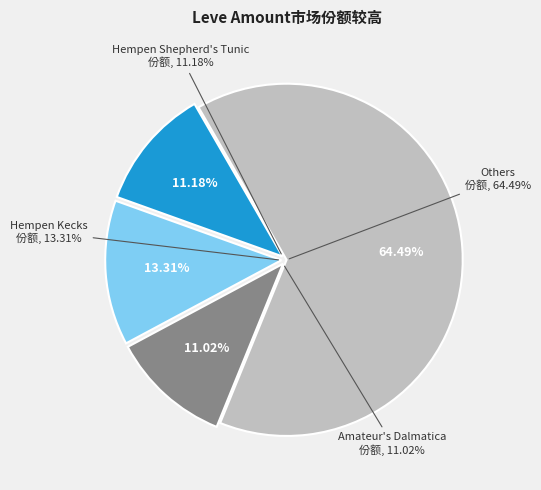

The Hempen Shepherd's Tunic slice represents 1% of the pie. True or false?

False